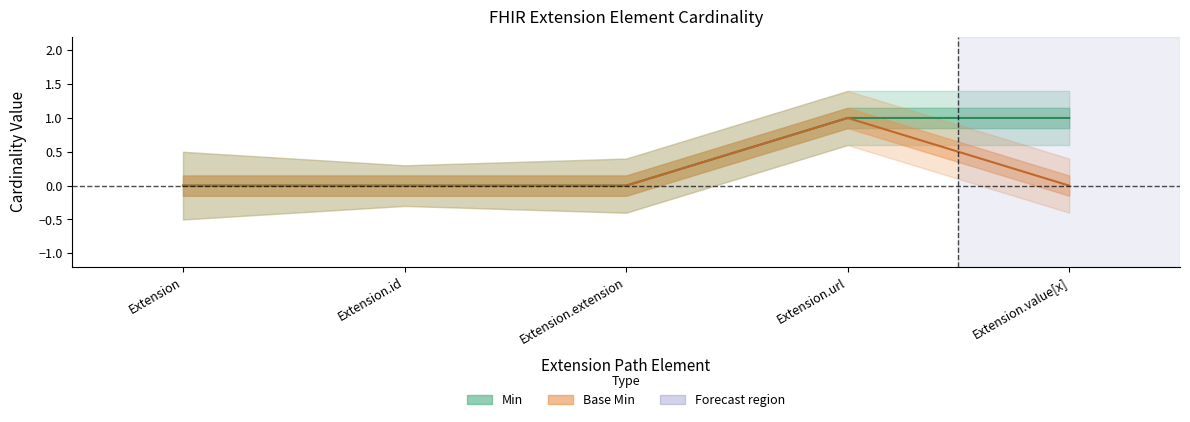

How many values in the Min series exceed 0?

2